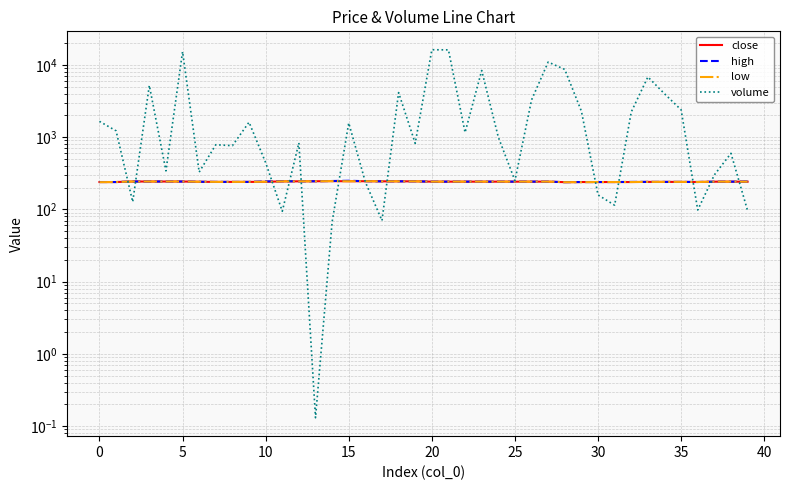

Reading left to right, what are all the values shown in this chart?

close: 239.0	239.0	243.1	243.0	243.0	243.0	241.0	240.0	240.0	240.0	241.0	244.0	244.4	245.0	246.0	245.0	245.4	244.4	244.4	244.4	242.0	242.0	242.0	242.0	242.0	242.0	242.0	242.0	238.0	239.0	239.0	239.0	239.0	240.0	240.0	240.0	239.3	241.8	241.8	241.8
high: 239.0	239.0	243.1	243.0	243.0	243.0	241.0	240.0	240.0	240.0	244.0	245.0	244.4	245.0	247.0	248.9	245.4	244.4	244.4	244.4	242.0	242.0	242.0	242.0	242.0	242.0	242.0	242.0	238.0	239.0	239.0	239.0	240.0	240.0	240.0	240.0	239.3	241.8	241.8	243.1
low: 238.0	239.0	243.1	243.0	243.0	243.0	241.0	240.0	240.0	240.0	241.0	244.0	244.4	245.0	246.0	245.0	245.4	244.4	244.4	244.4	242.0	242.0	242.0	242.0	242.0	242.0	242.0	242.0	238.0	238.0	239.0	239.0	239.0	240.0	240.0	240.0	239.3	241.8	241.8	241.8
volume: 1654.9	1222.3	126.9	5207.0	341.2	15274.4	327.7	785.0	762.0	1609.8	443.5	94.0	832.1	0.1	67.0	1573.8	239.0	69.9	4138.7	820.8	16238.9	16167.0	1159.0	8376.7	1000.0	250.0	3277.0	10967.0	8660.0	2287.0	158.5	114.0	2232.7	6821.0	3988.2	2389.0	98.0	300.1	596.9	96.0